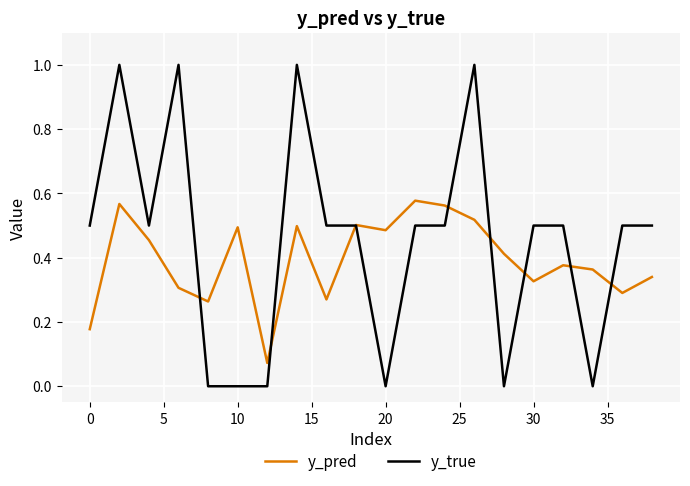

List the series in order of their peak value, highest first.

y_true, y_pred